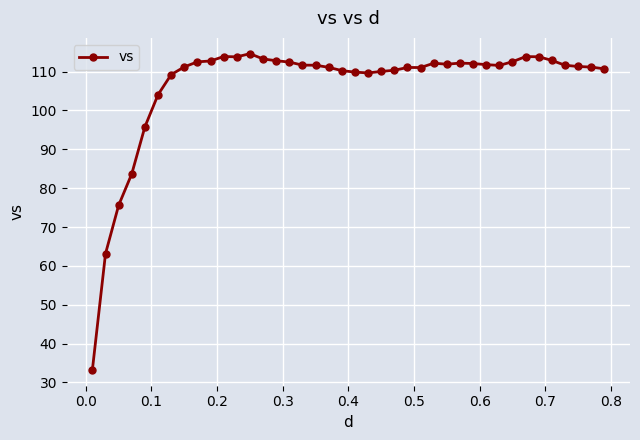

What is the minimum value shown in the chart?

33.2